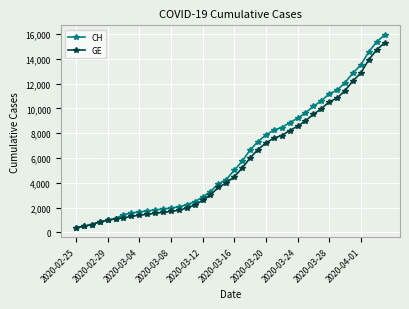

Which series has the largest range (max minus min)?

CH